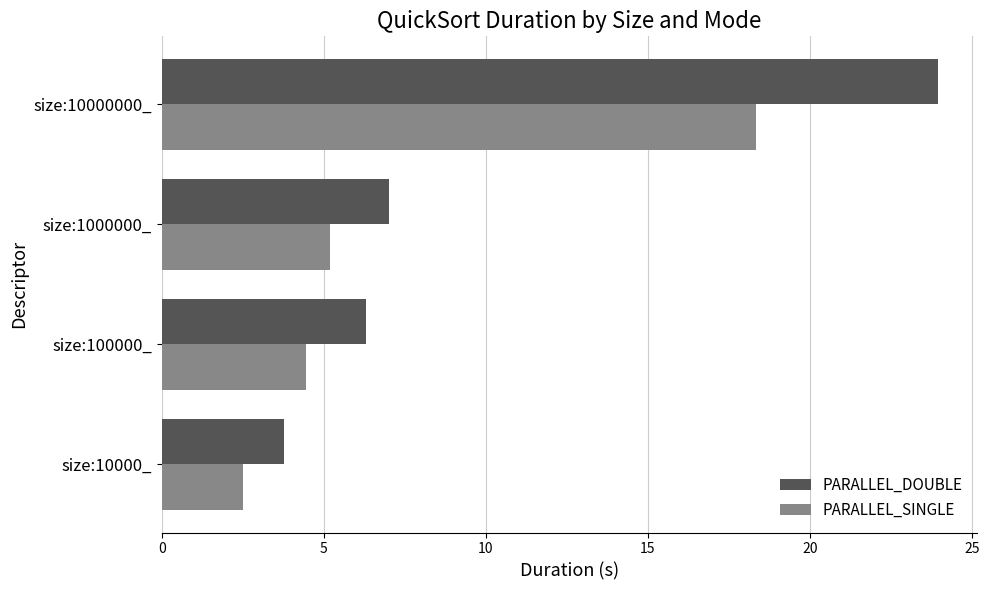

At how many categories does at least one series exceed 3?

4